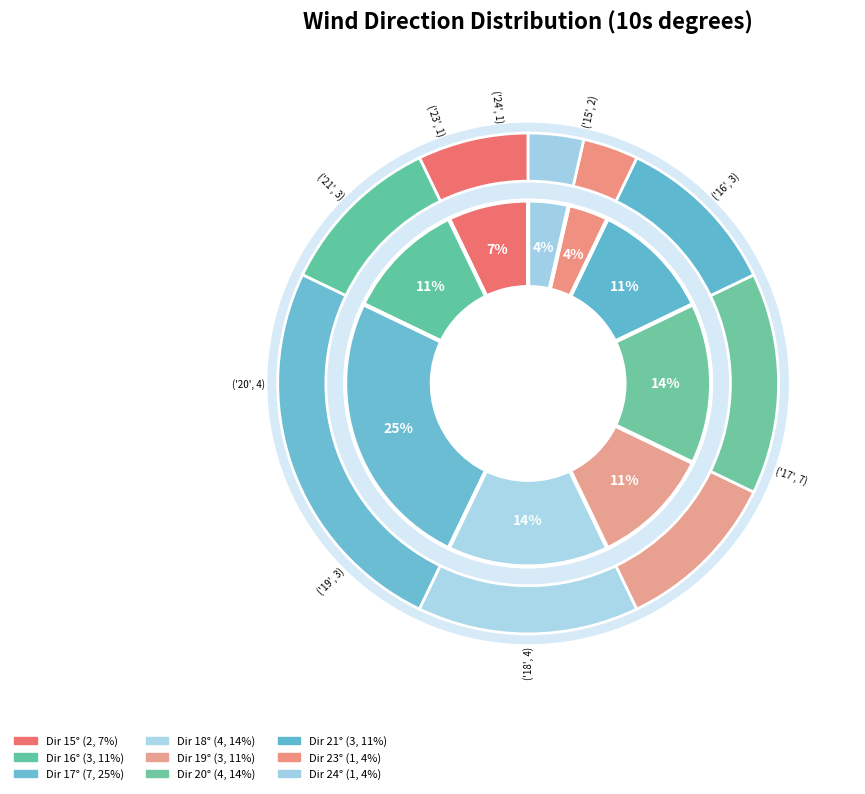

Is it true that 21 is 11% of the pie?

True